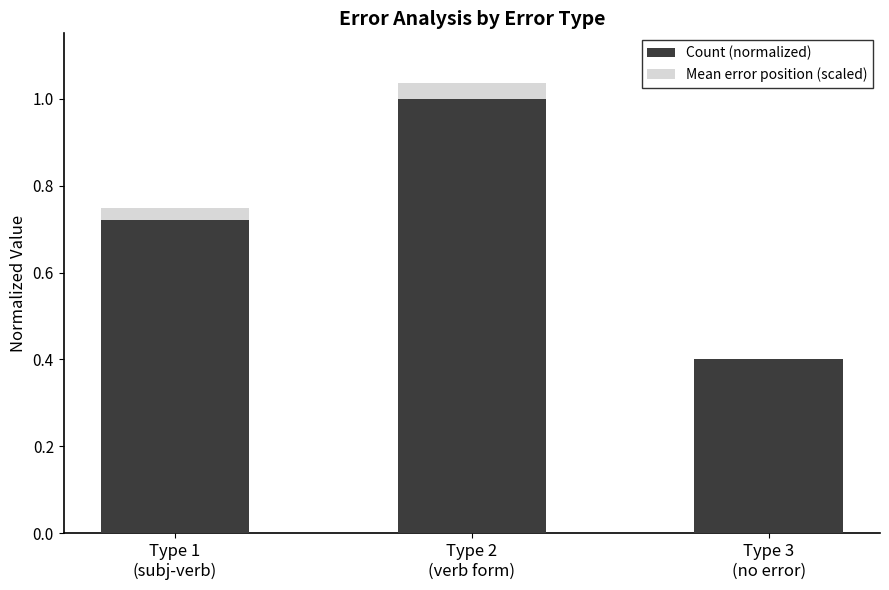

Where is Count (normalized) nearest to the value 0?

Type 3
(no error)